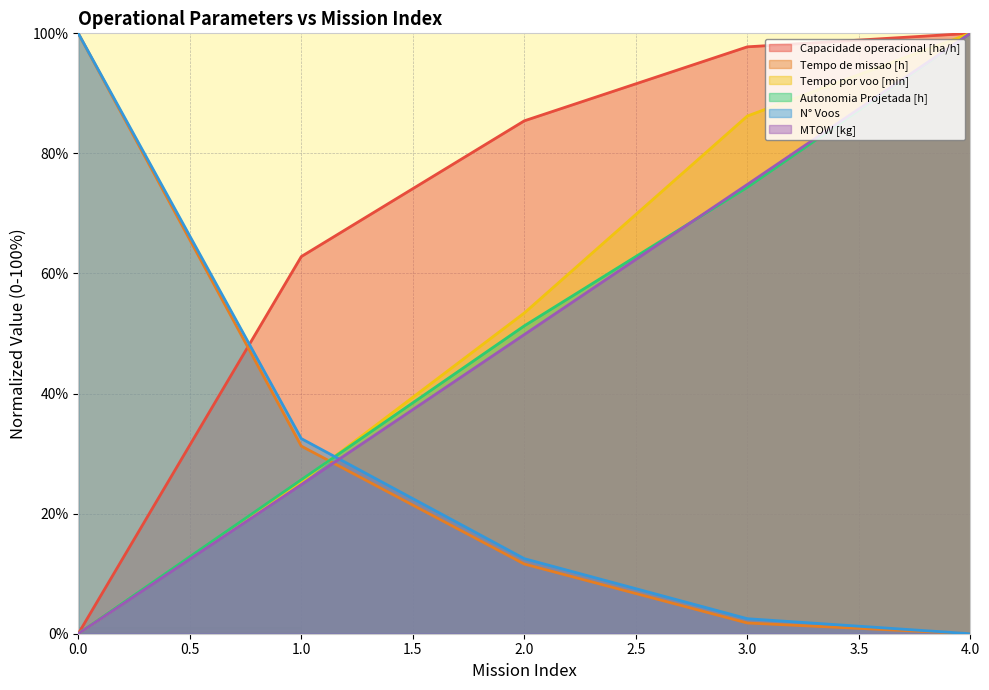

What is the difference between the highest and lowest values at 2.0?

73.8